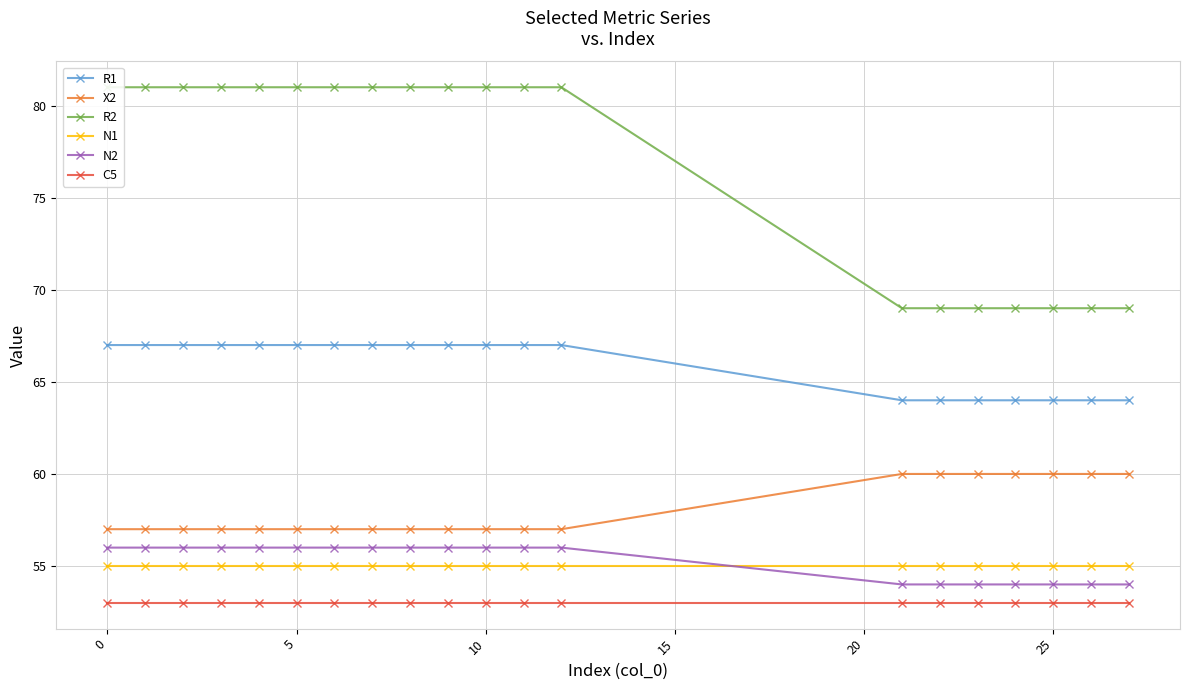

At how many categories does at least one series exceed 72?

13